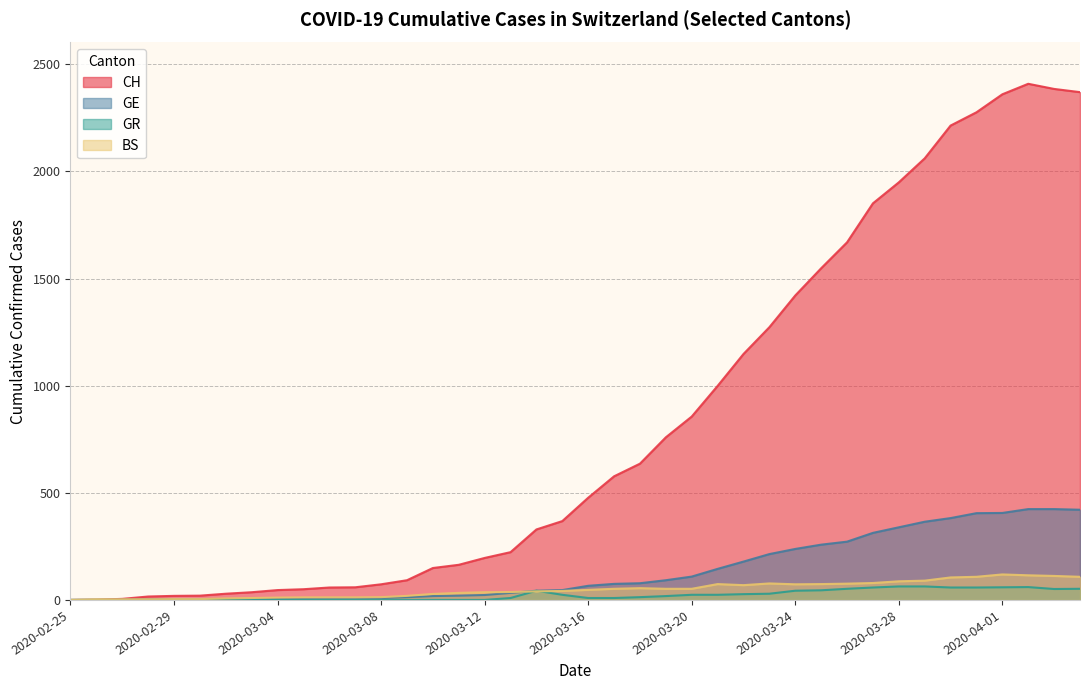

Which series has the largest total across all categories?

CH